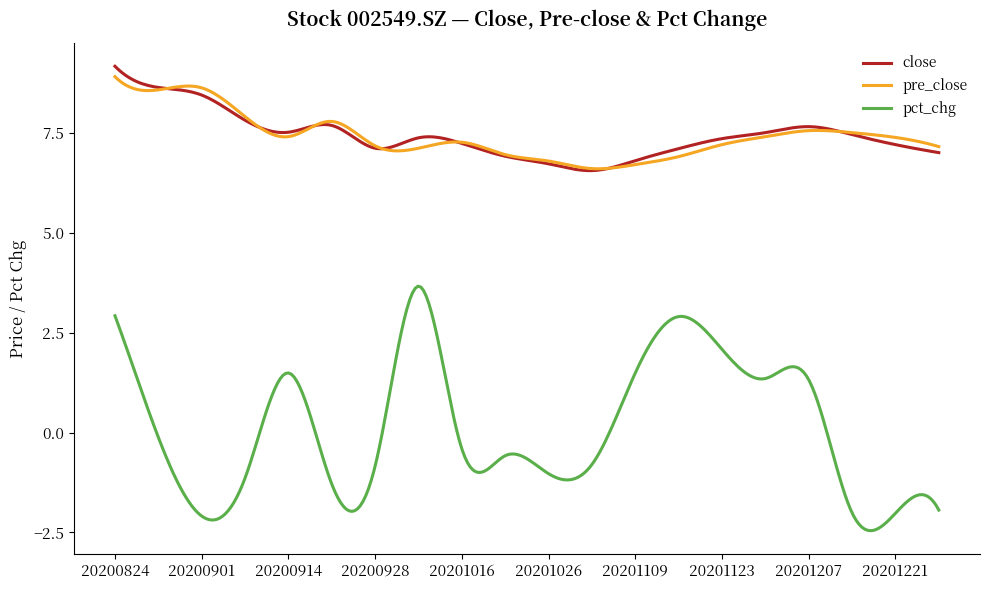

What is the difference between the maximum and minimum values in the pct_chg series?

6.1